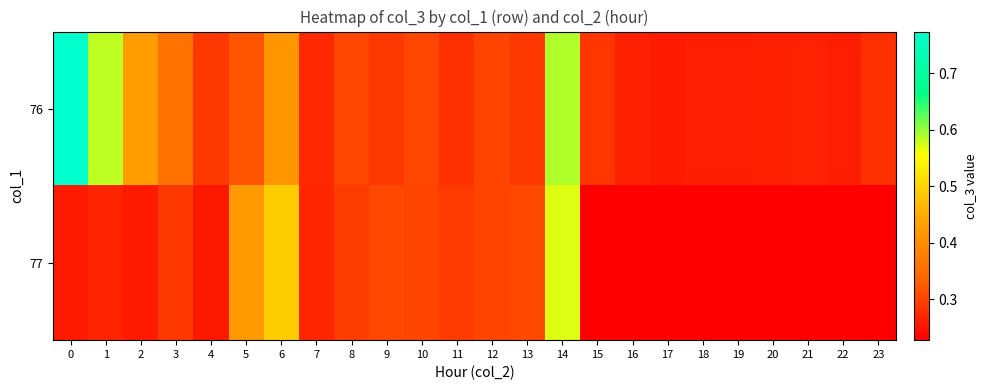

At how many categories does at least one series exceed 0?

24